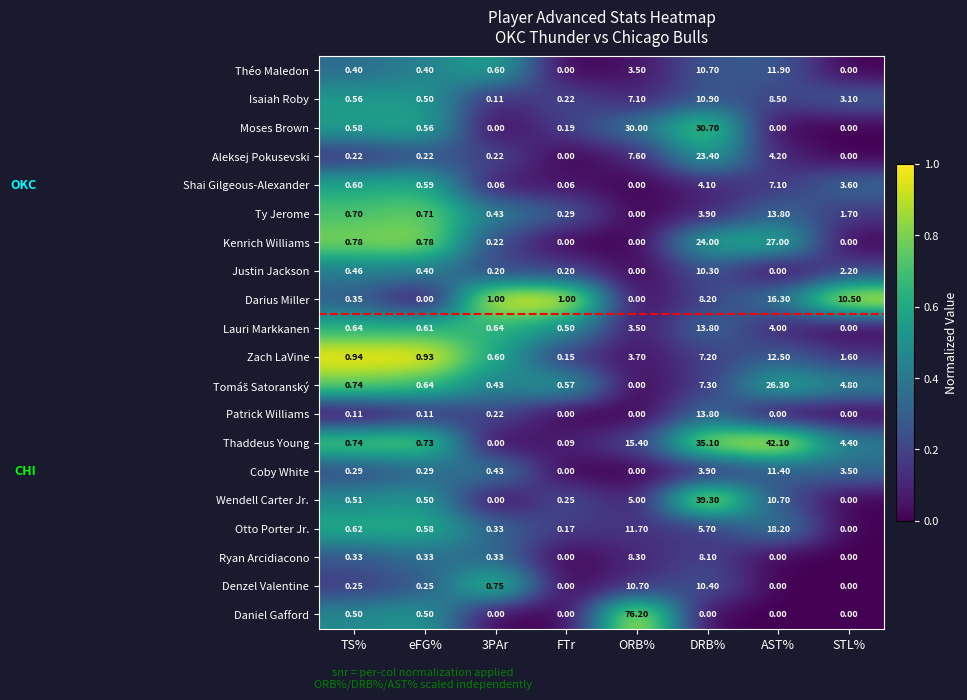

Which series has the largest total across all categories?

Thaddeus Young